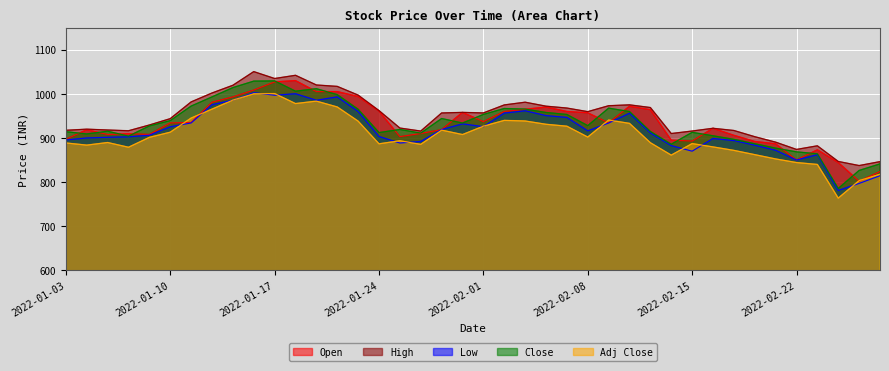

Which category has the lowest value across all series?

2022-02-24